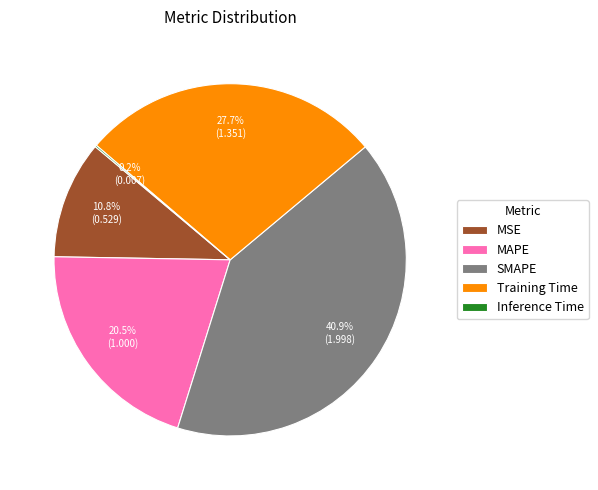

Approximately how many times larger is the value at MSE compared to Training Time?

0.4